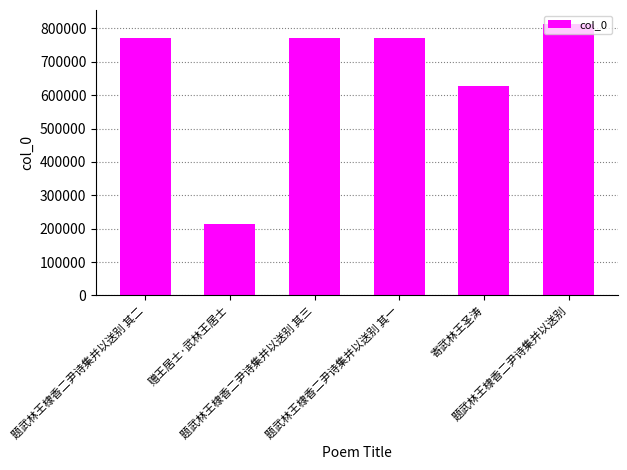

What is the ratio of the value at 题武林王棣香二尹诗集并以送别 to the value at 题武林王棣香二尹诗集并以送别 其二?

1.1